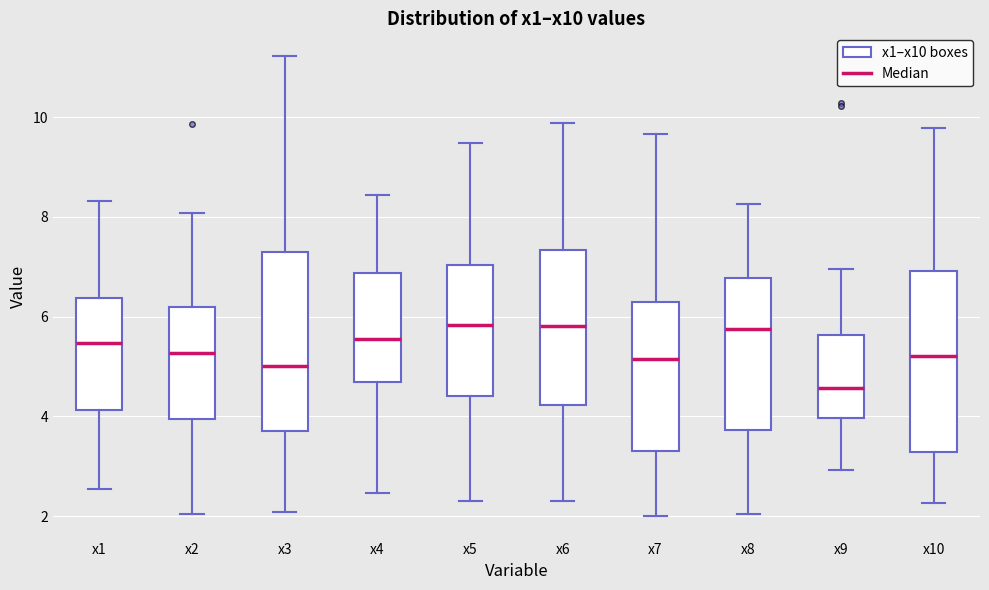

Reading left to right, read every box against the y-axis: the position of its median line, the range the box covers, and the ends of its whiskers. The values are not printed on the chart, so give them approximately, as read against the axis.

x1: median 5.4, box 4.2 to 6.4, whiskers 2.6 to 8.4
x2: median 5.2, box 4.0 to 6.2, whiskers 2.0 to 8.0
x3: median 5.0, box 3.8 to 7.4, whiskers 2.0 to 11.2
x4: median 5.6, box 4.6 to 6.8, whiskers 2.4 to 8.4
x5: median 5.8, box 4.4 to 7.0, whiskers 2.4 to 9.4
x6: median 5.8, box 4.2 to 7.4, whiskers 2.4 to 9.8
x7: median 5.2, box 3.4 to 6.2, whiskers 2.0 to 9.6
x8: median 5.8, box 3.8 to 6.8, whiskers 2.0 to 8.2
x9: median 4.6, box 4.0 to 5.6, whiskers 3.0 to 7.0
x10: median 5.2, box 3.2 to 7.0, whiskers 2.2 to 9.8